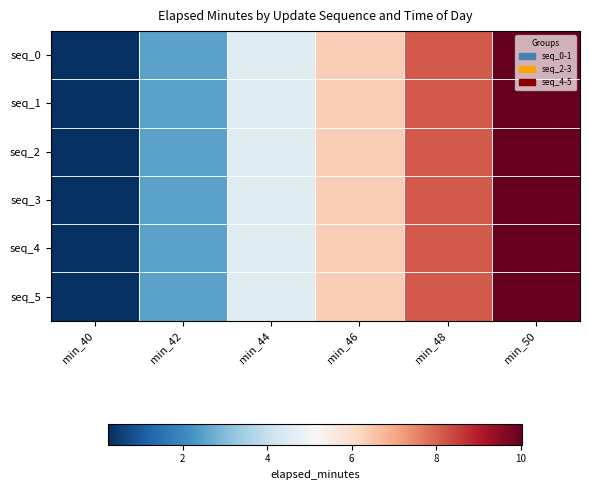

Reading right to left, what are all the values shown in this chart?

seq_0: min_50=10.0	min_48=8.1	min_46=6.3	min_44=4.5	min_42=2.5	min_40=0.2
seq_1: min_50=10.0	min_48=8.1	min_46=6.3	min_44=4.5	min_42=2.5	min_40=0.2
seq_2: min_50=10.0	min_48=8.1	min_46=6.3	min_44=4.5	min_42=2.5	min_40=0.2
seq_3: min_50=10.0	min_48=8.1	min_46=6.3	min_44=4.5	min_42=2.5	min_40=0.2
seq_4: min_50=10.0	min_48=8.1	min_46=6.3	min_44=4.5	min_42=2.5	min_40=0.2
seq_5: min_50=10.0	min_48=8.1	min_46=6.3	min_44=4.5	min_42=2.5	min_40=0.2